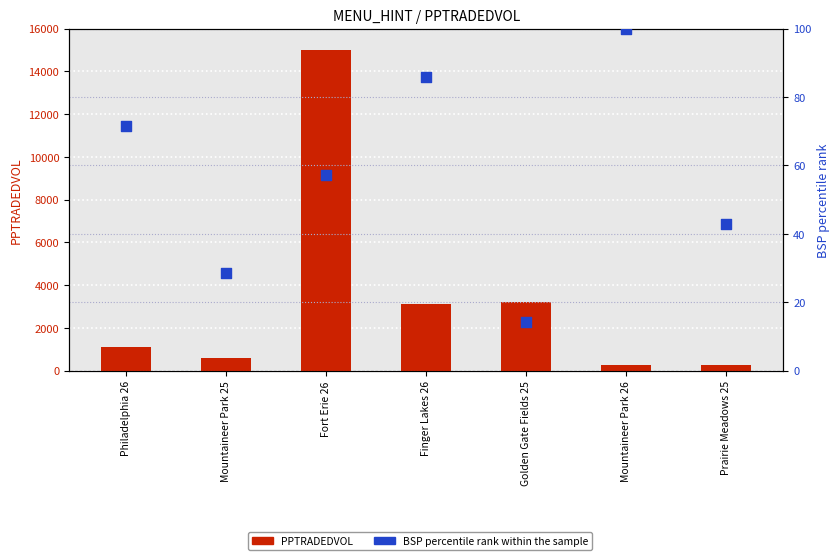

At how many categories does at least one series exceed 8251?

1